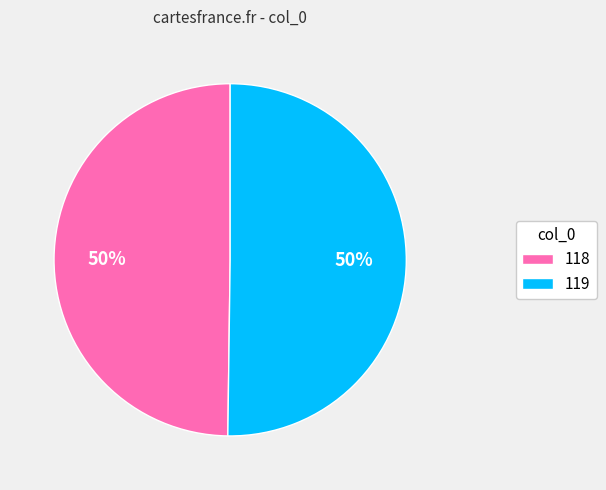

Do 119 and 118 together represent more than half of the pie?

Yes